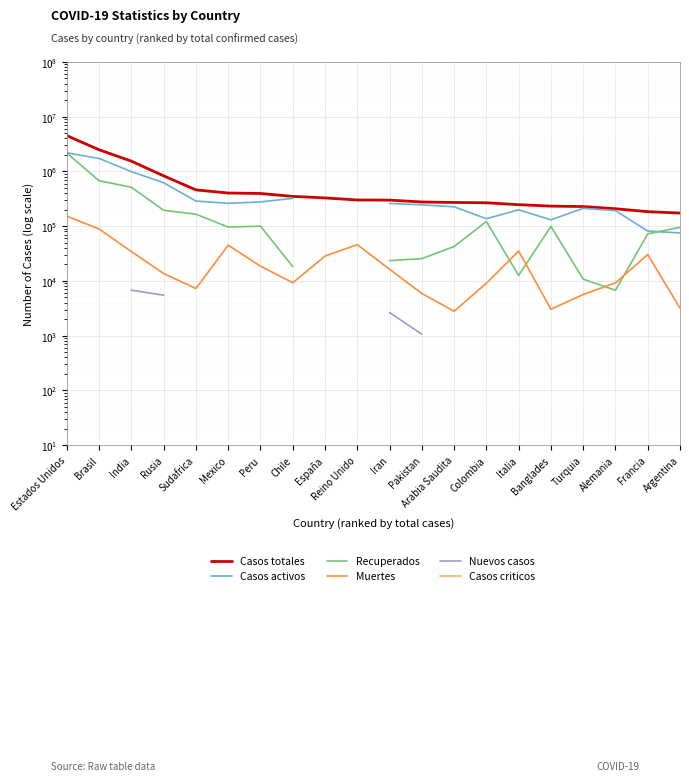

Count the number of categories in the chart.

20